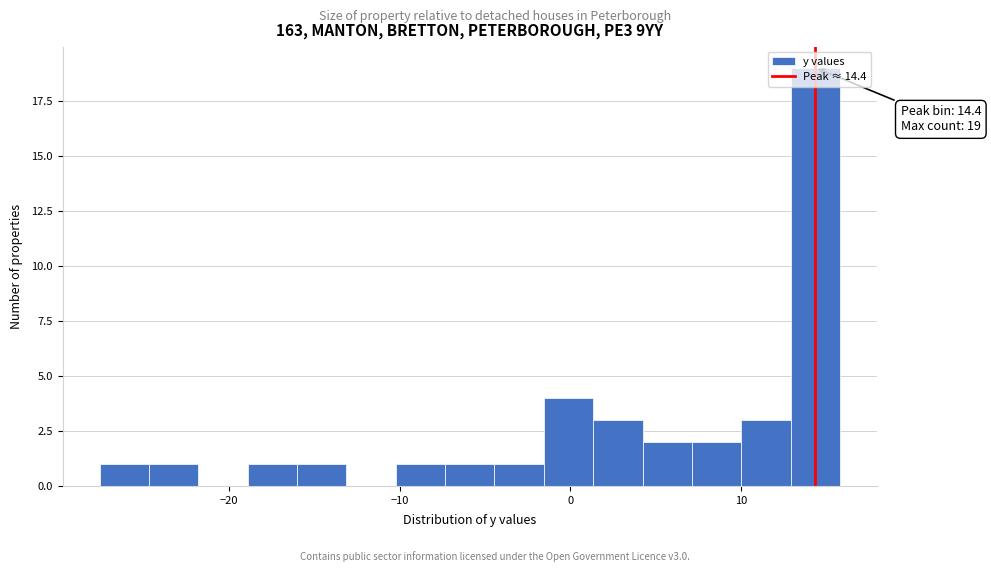

Around what value on the x-axis is the tallest bar? Give the approximate position of its centre, as read against the axis.

14